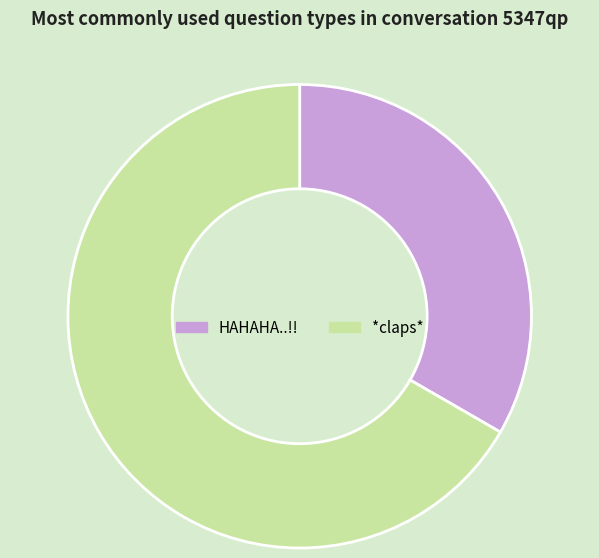

Which category has the biggest portion of the pie?

*claps*